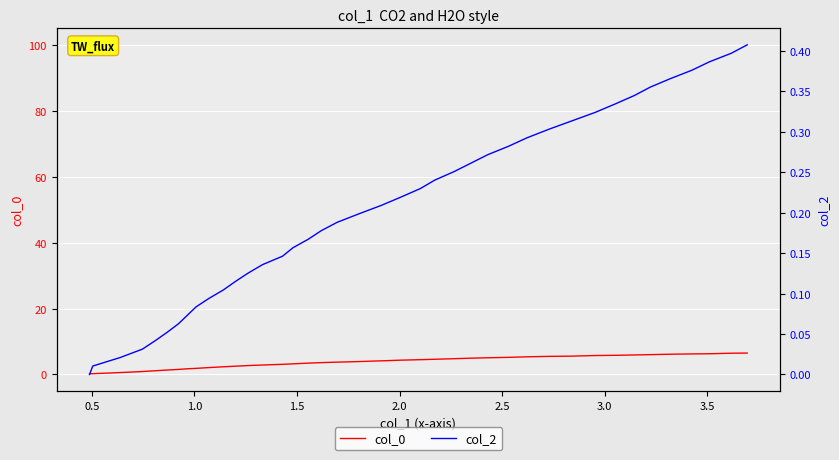

Reading right to left, extract all data points from this chart.

col_0: 6.5	6.5	6.3	6.2	6.2	6.0	5.9	5.8	5.8	5.6	5.5	5.4	5.2	5.1	5.0	4.8	4.6	4.5	4.4	4.1	3.9	3.7	3.6	3.4	3.2	3.1	2.9	2.7	2.5	2.3	2.1	1.9	1.7	1.5	1.4	1.1	0.9	0.6	0.2	0.2
col_2: 0.4	0.4	0.4	0.4	0.4	0.4	0.3	0.3	0.3	0.3	0.3	0.3	0.3	0.3	0.3	0.3	0.2	0.2	0.2	0.2	0.2	0.2	0.2	0.2	0.2	0.1	0.1	0.1	0.1	0.1	0.1	0.1	0.1	0.1	0.1	0.0	0.0	0.0	0.0	0.0